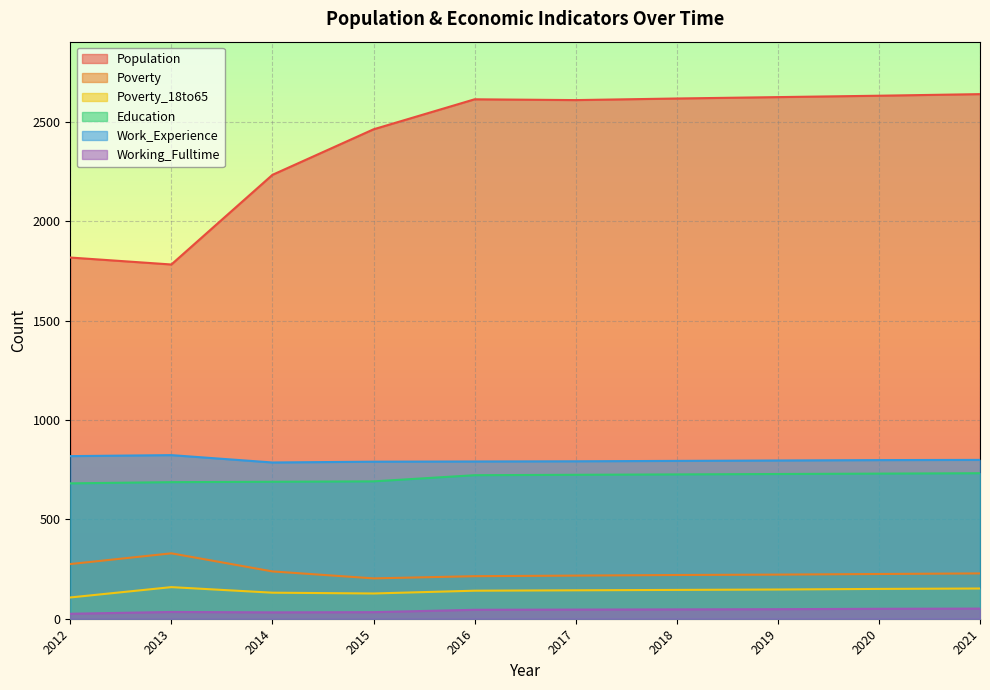

Is it true that Education equals 730 at 2020?

True